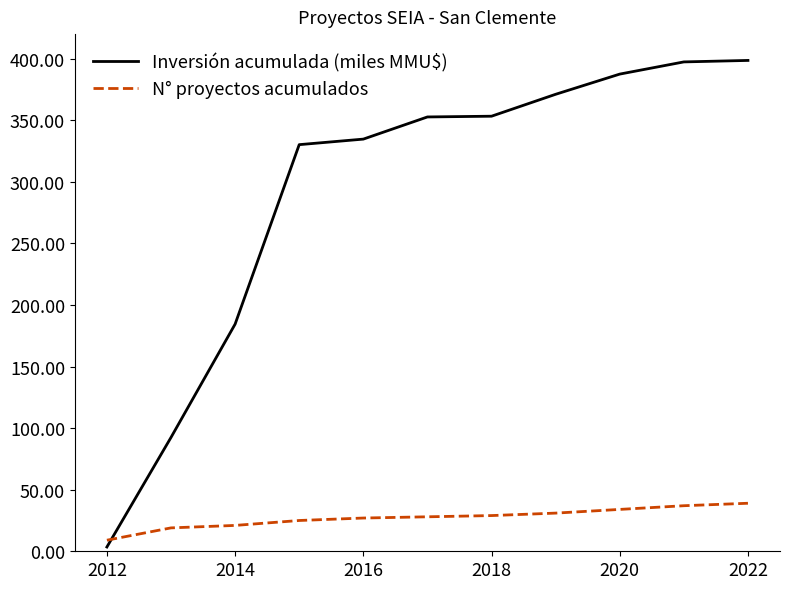

Which series has the widest spread of values?

Inversión acumulada (miles MMU$)